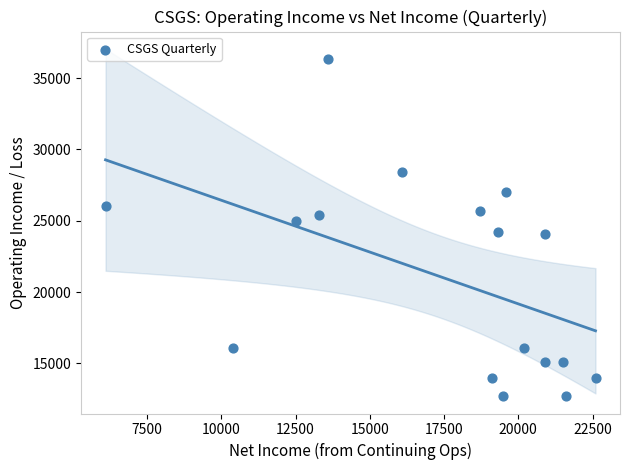

What is the range of Y values (max minus min)?

23600